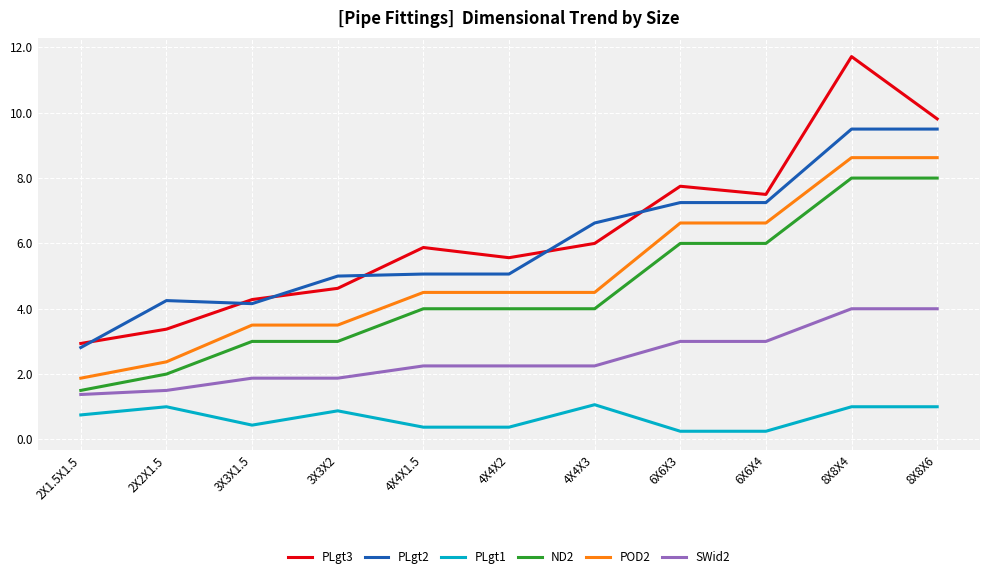

What is the spread (max minus min) of values at 2X1.5X1.5?

2.2